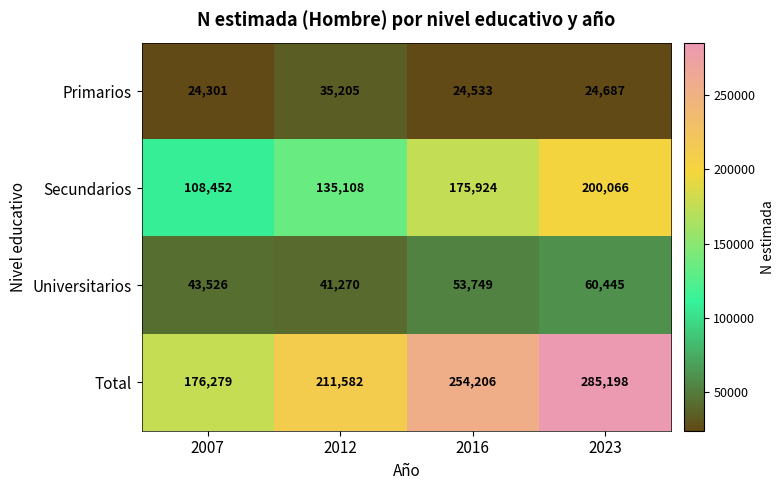

What is the average value of the Primarios series?

27182